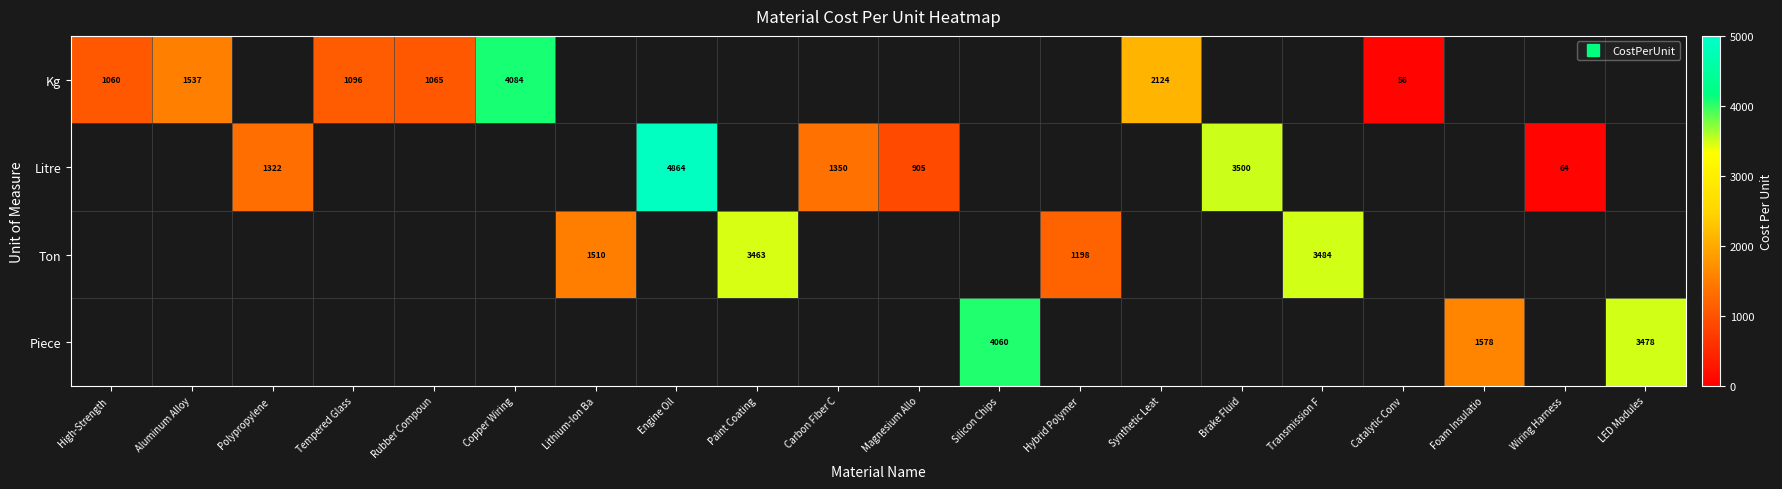

What is the maximum value shown in the chart?

4864.0